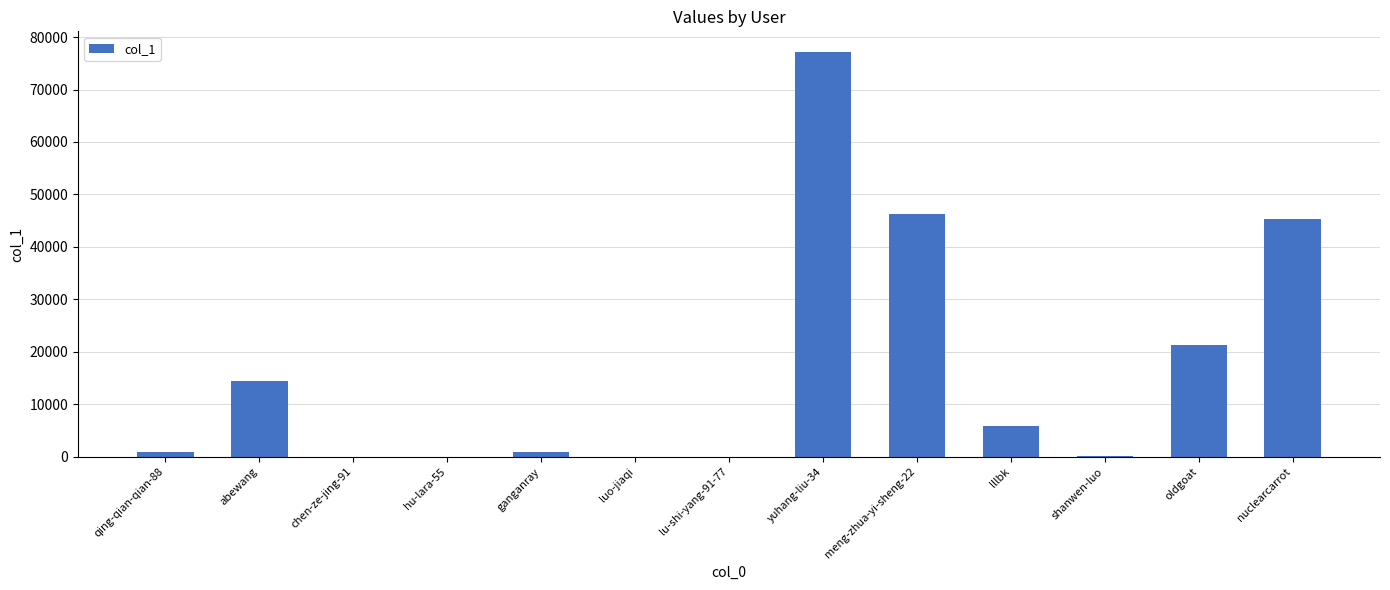

What is the greatest value displayed?

77224